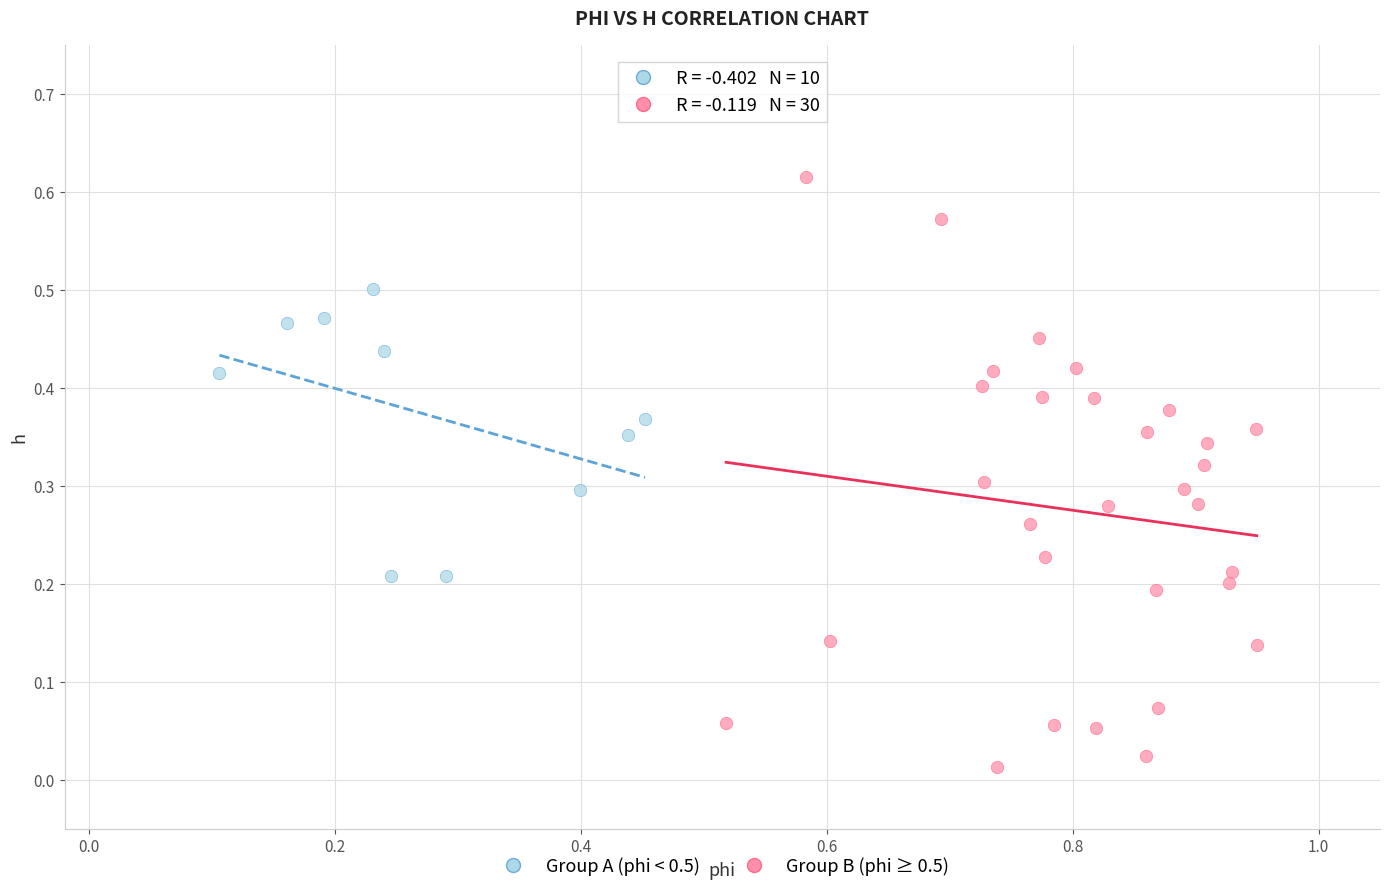

Which series reaches the minimum Y coordinate?

Group B (phi ≥ 0.5)